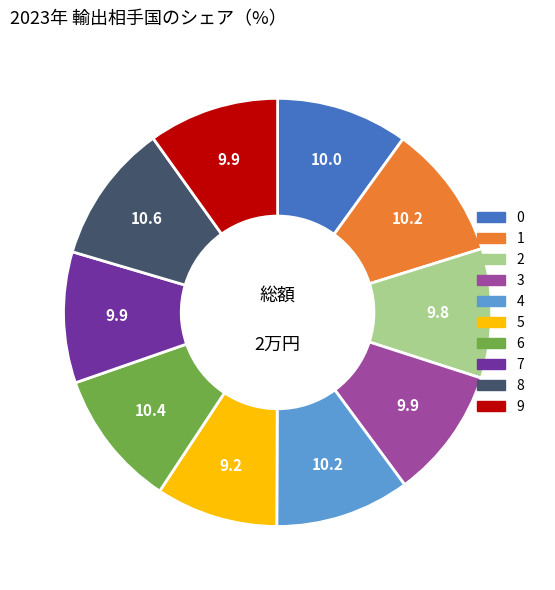

Do 8 and 9 together represent more than half of the pie?

No